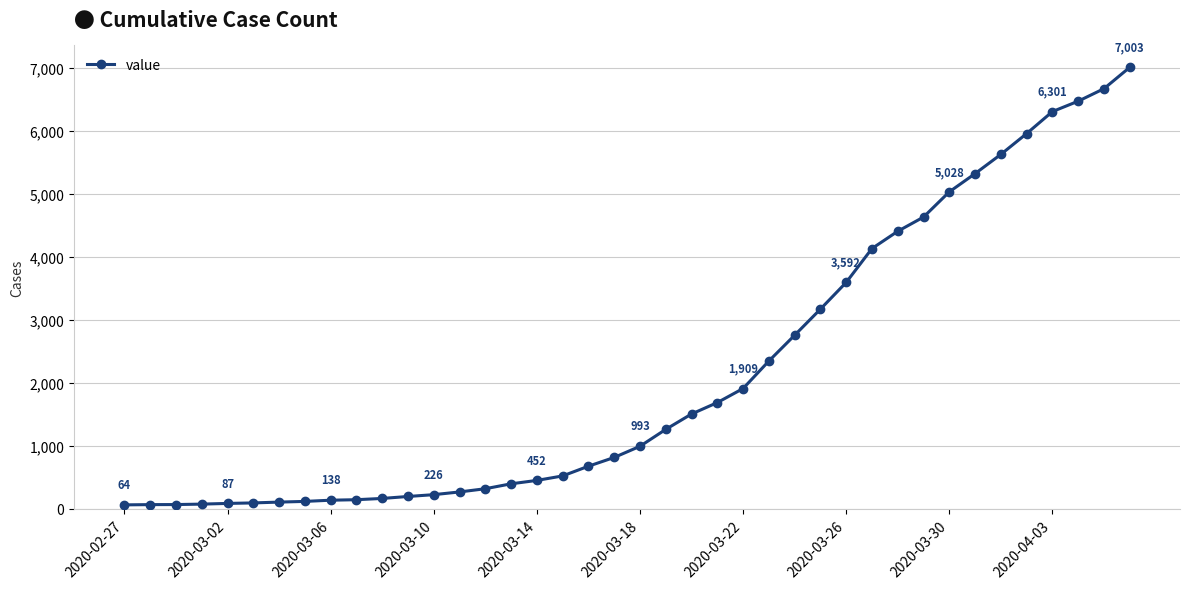

What is the maximum value shown in the chart?

7003